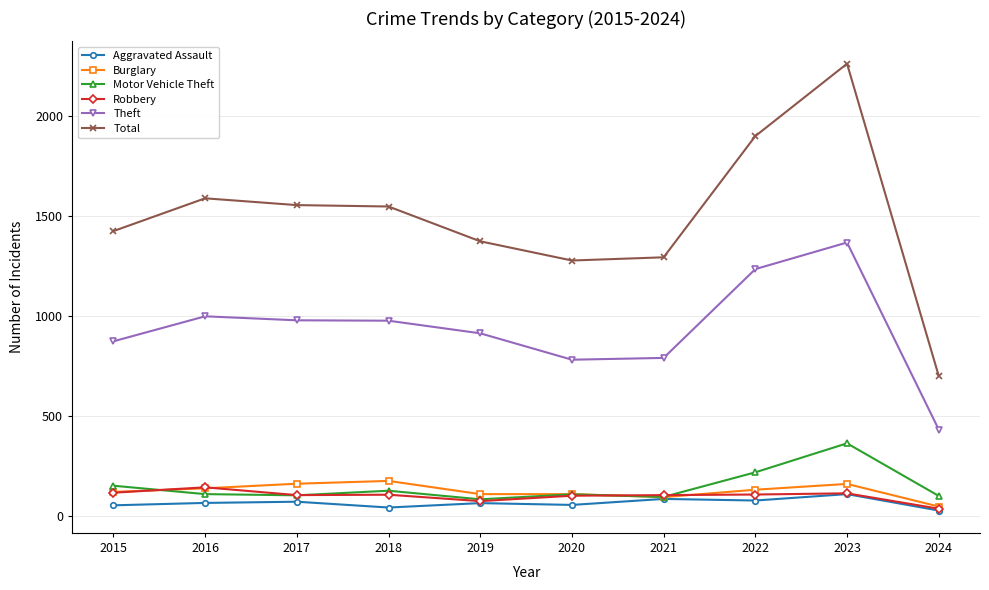

What is the value of the Robbery point at the 3rd from the left?

105